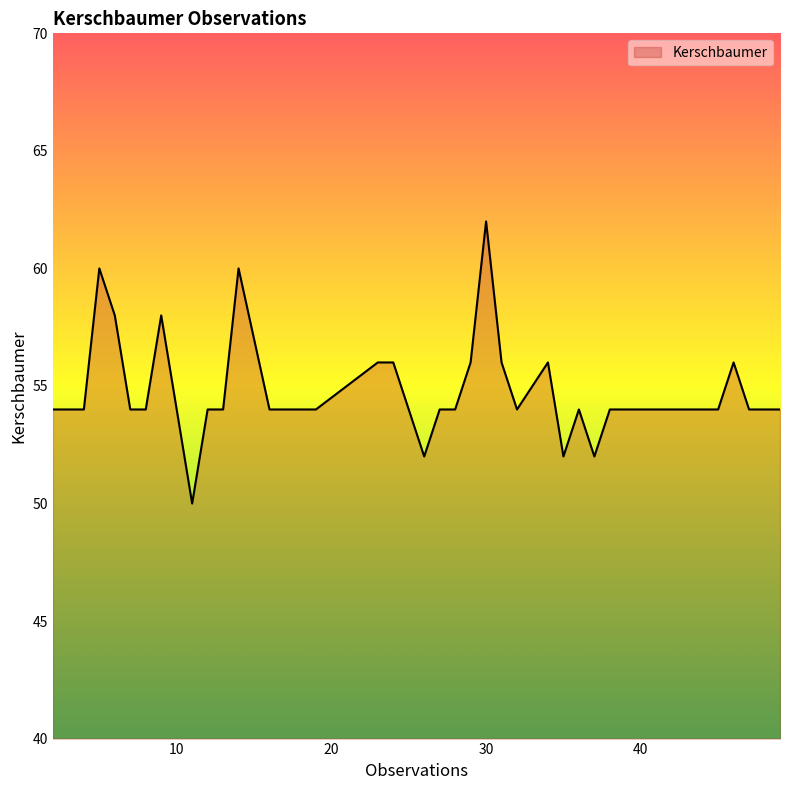

What is the smallest value displayed?

50